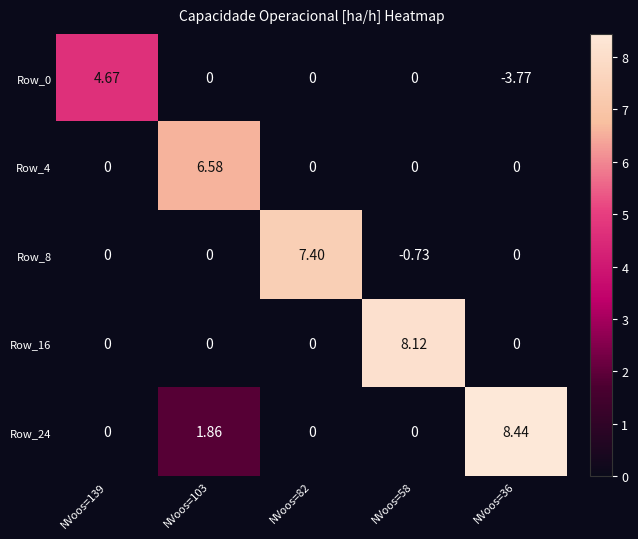

Is the value of Row_24 at NVoos=103 greater than the value of Row_8 at NVoos=36?

Yes